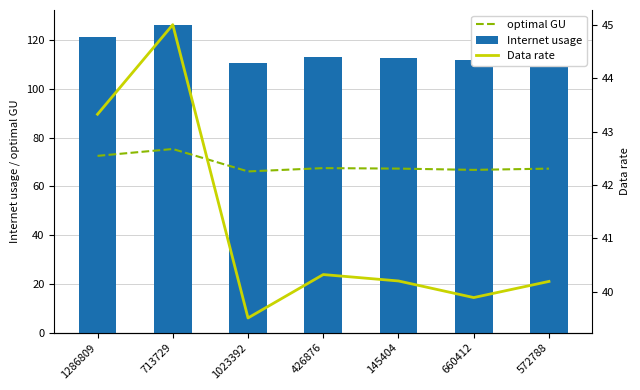

What is the difference between the Internet usage values at 572788 and 426876?

0.4